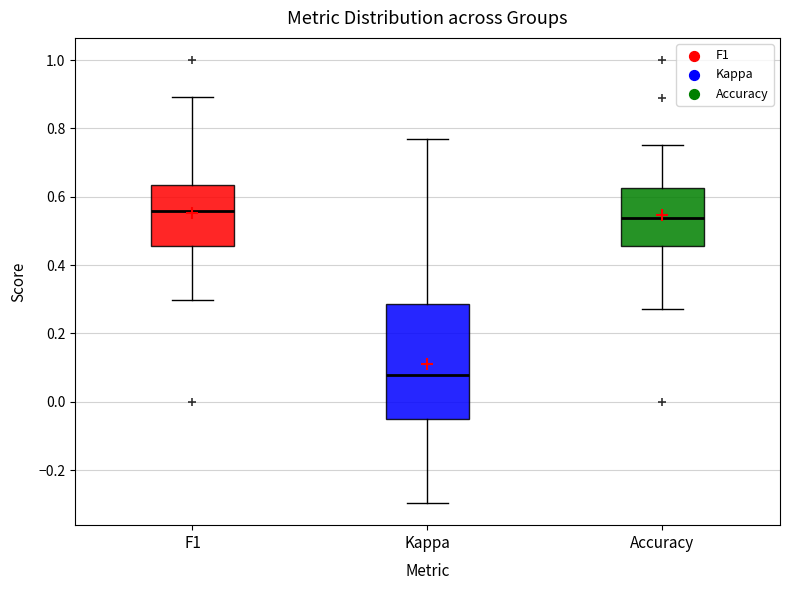

Where is the lower edge of the box for F1 on the y-axis? The values are not printed on the chart, so give them approximately, as read against the axis.

0.46